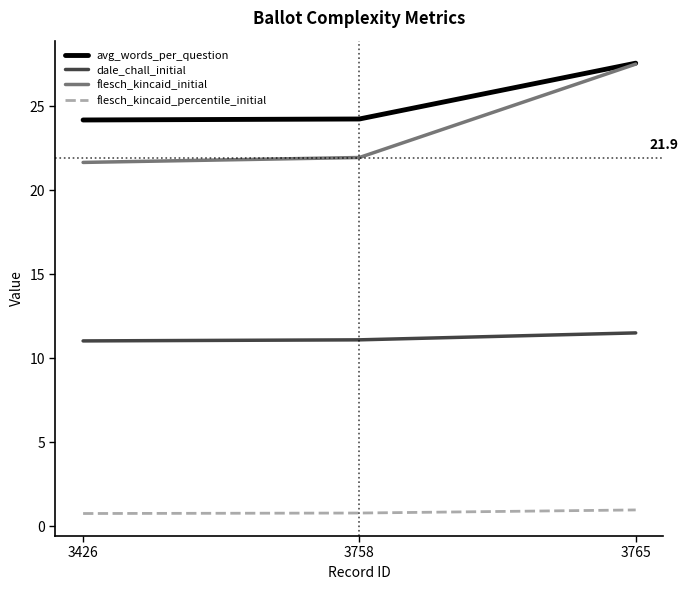

What is the difference between the highest and lowest values at 3426?

23.4